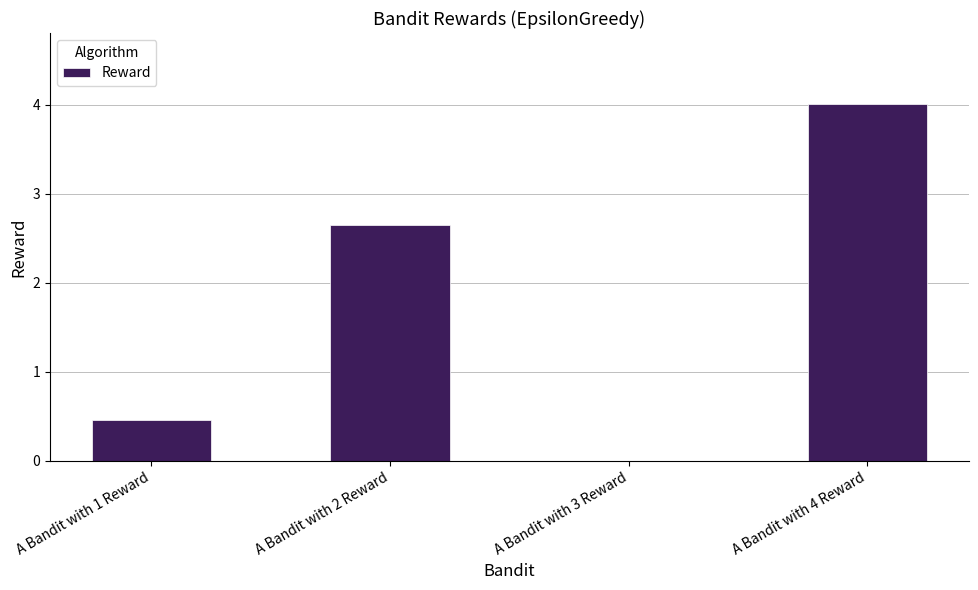

What is the sum of all values?

7.1